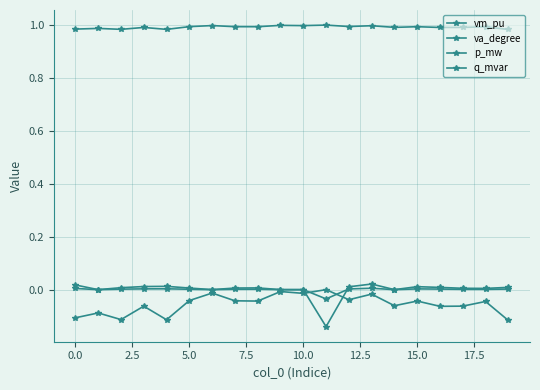

True or false: vm_pu has more than 1 points higher than both neighbors.

True